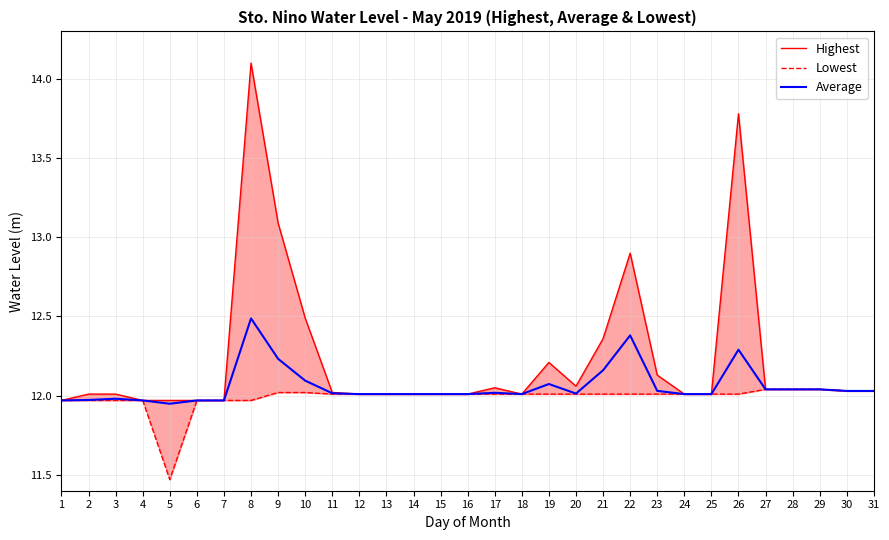

How many values in the Average series exceed 12?

24